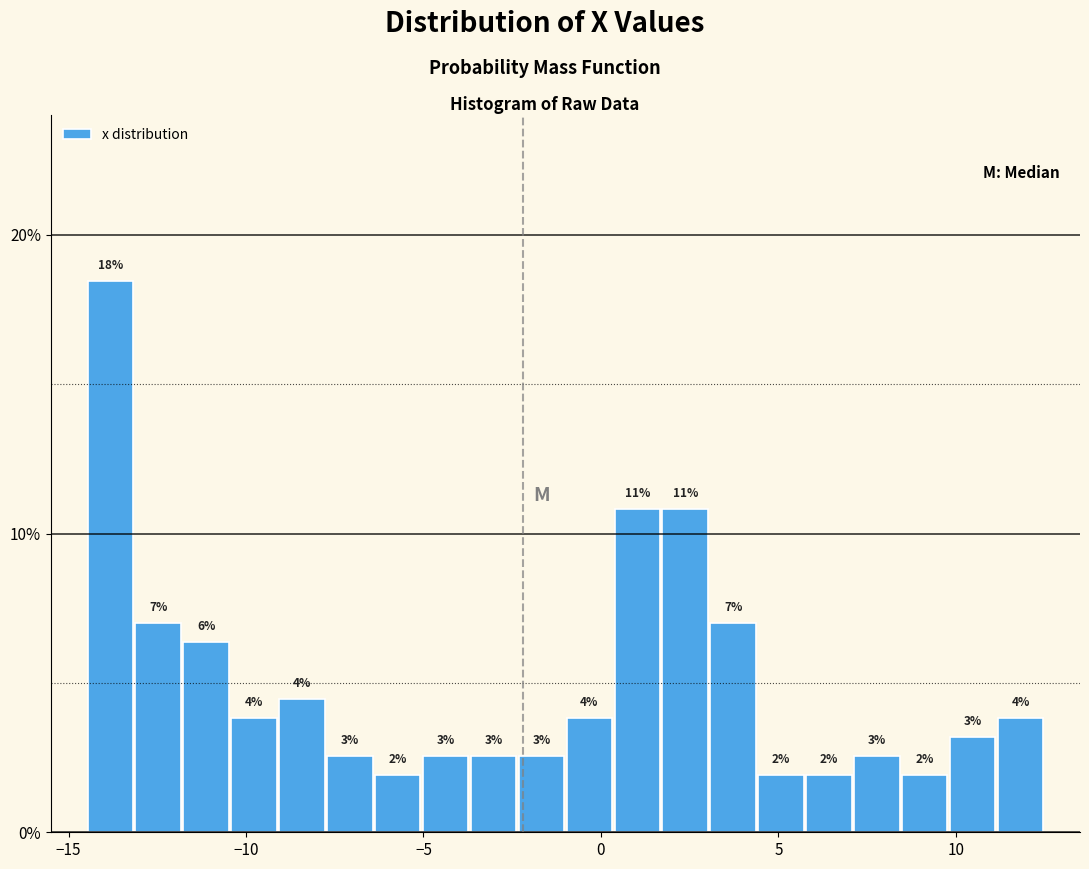

Around what value on the x-axis is the tallest bar? Give the approximate position of its centre, as read against the axis.

-14.0